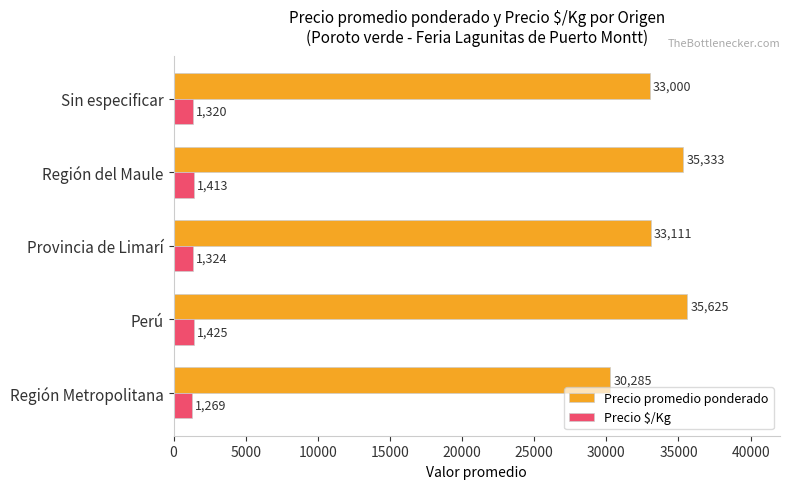

True or false: Precio promedio ponderado has a value of 47568 at Provincia de Limarí.

False